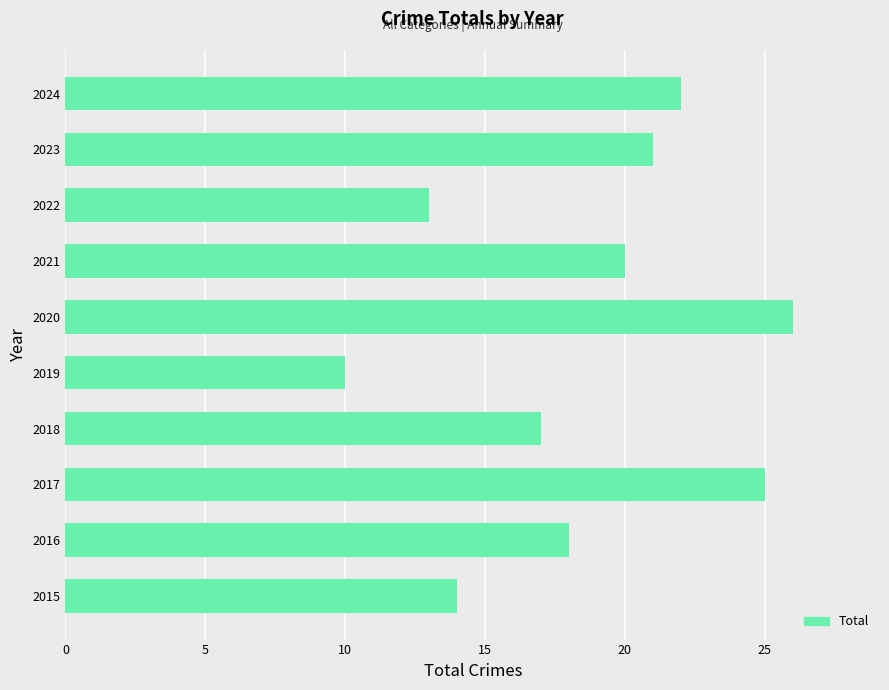

What is the difference between the maximum and minimum values?

16